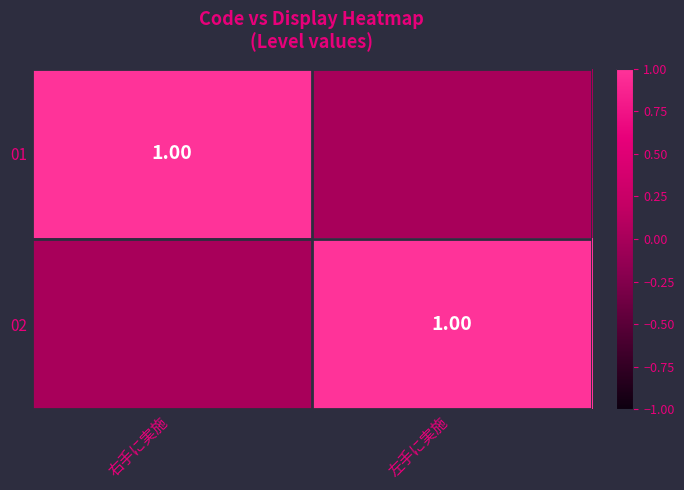

At how many categories does at least one series exceed 0?

2